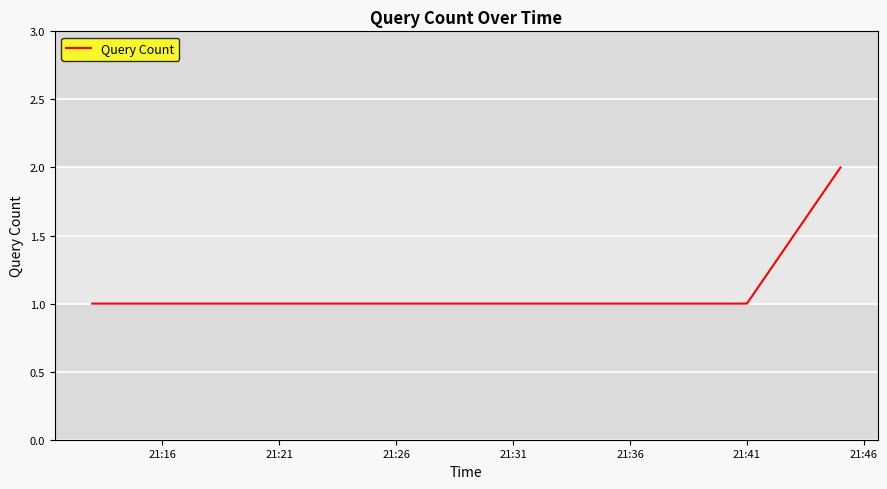

How many series are shown in this chart?

1